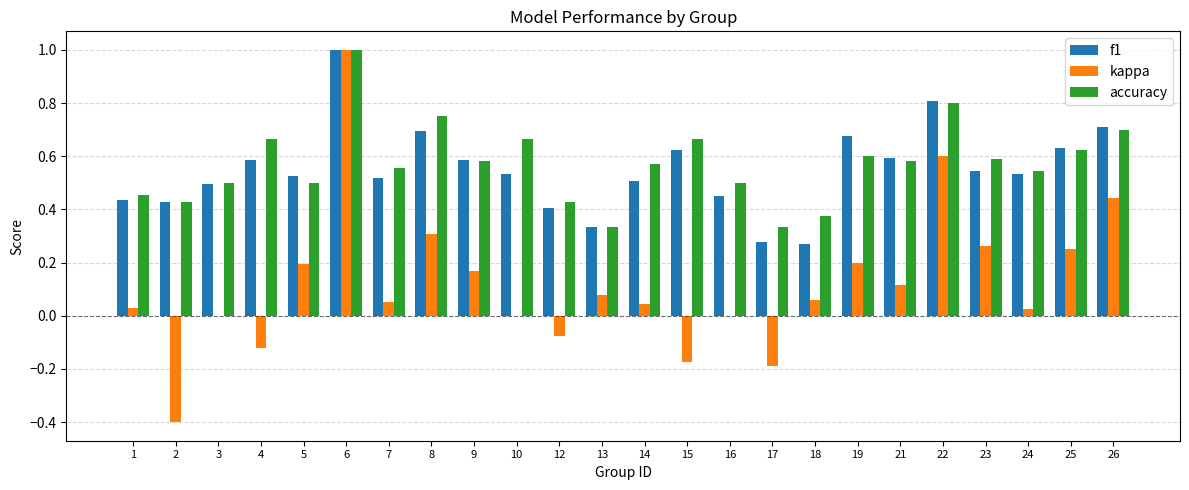

At which category is the sum across all series the highest?

6